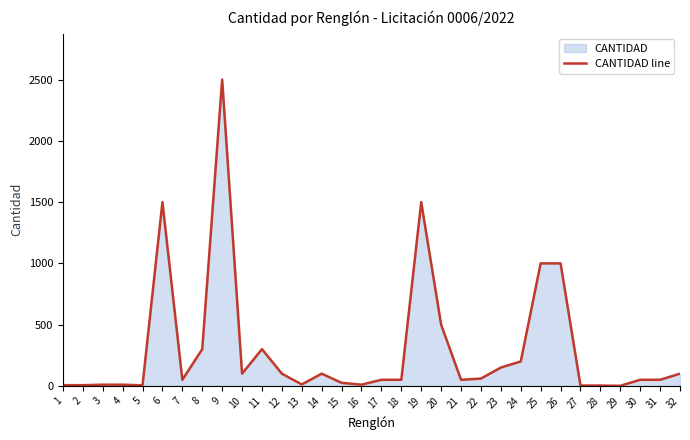

The value at 21 is 50. True or false?

True